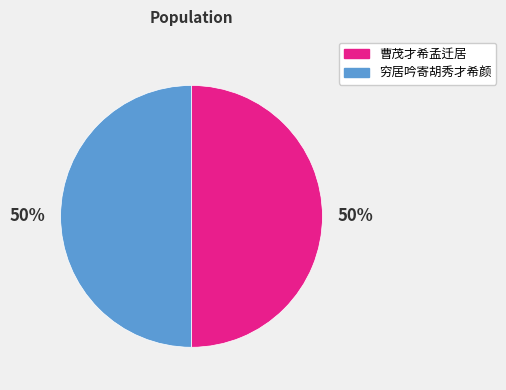

Approximately how many times larger is the value at 穷居吟寄胡秀才希颜 compared to 曹茂才希孟迁居?

1.0